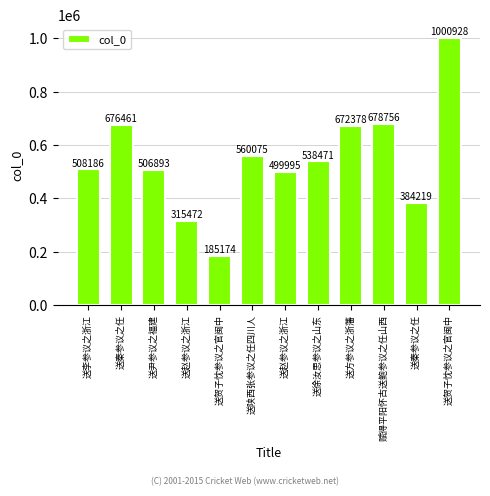

True or false: the data shows 1068558 at 赋得平阳怀古送鲍参议之任山西.

False